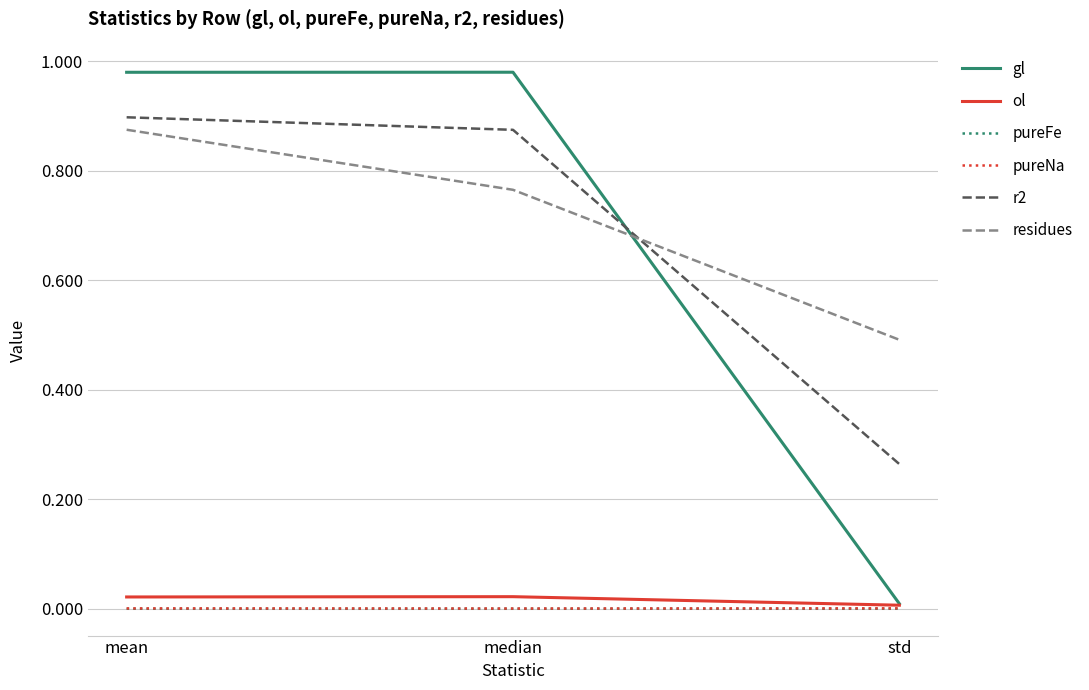

True or false: residues has a value of 0.4 at mean.

False